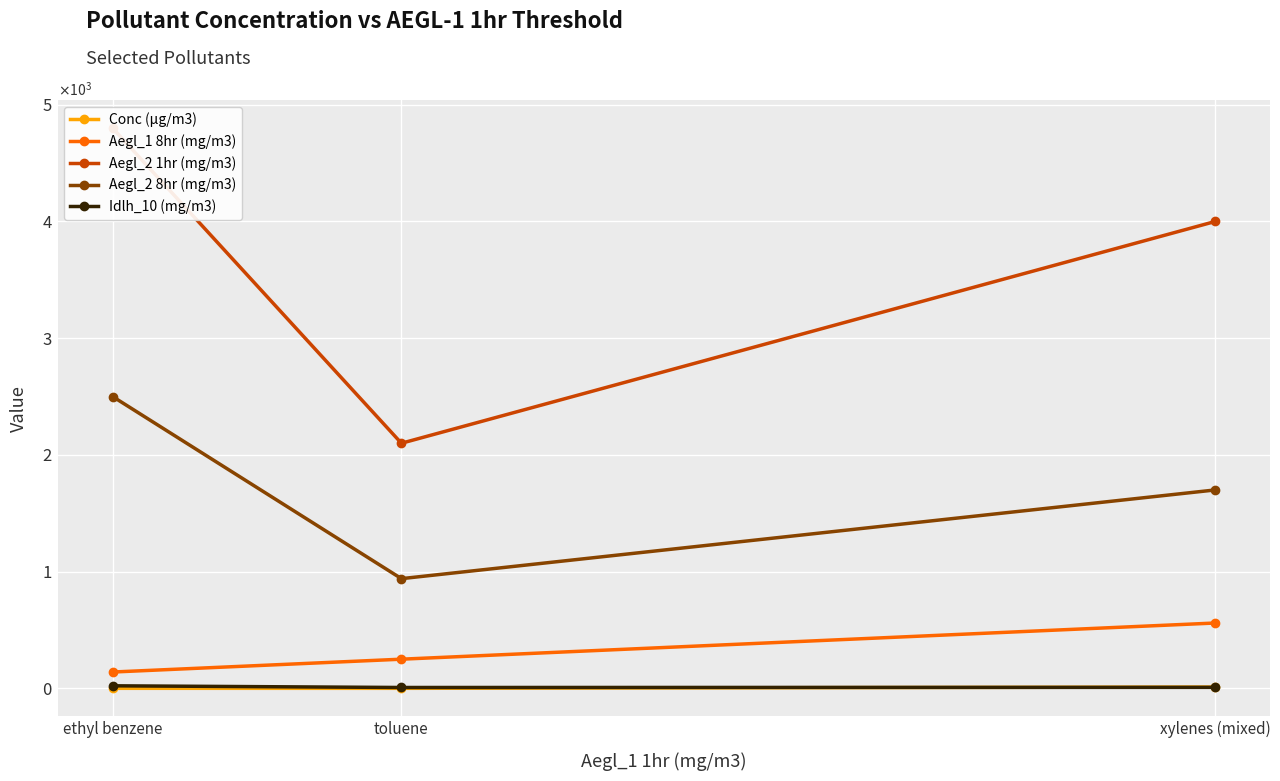

Which has a higher value, toluene or xylenes (mixed)?

xylenes (mixed)